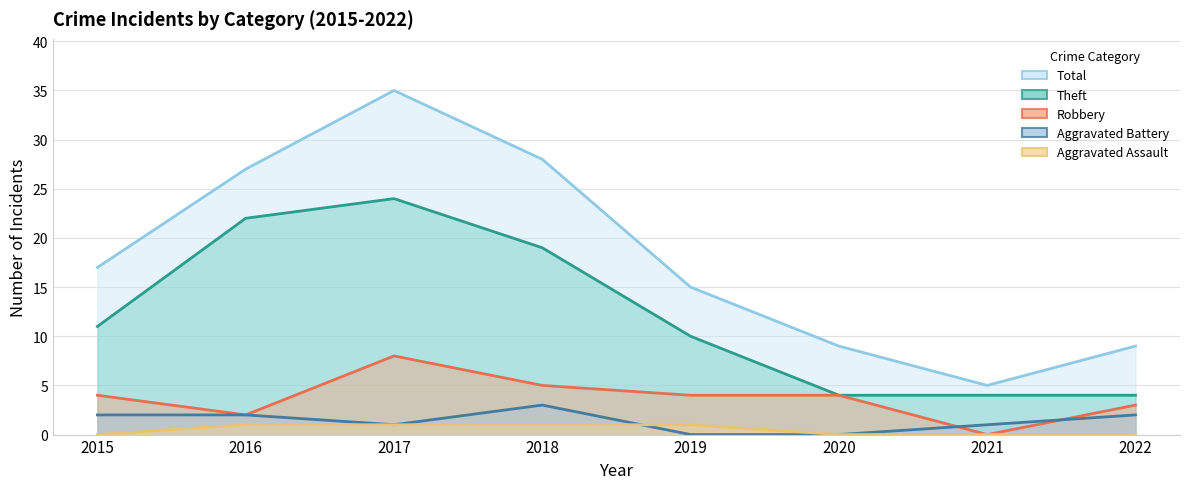

In Theft, how many points are higher than both neighbors (excluding endpoints)?

1